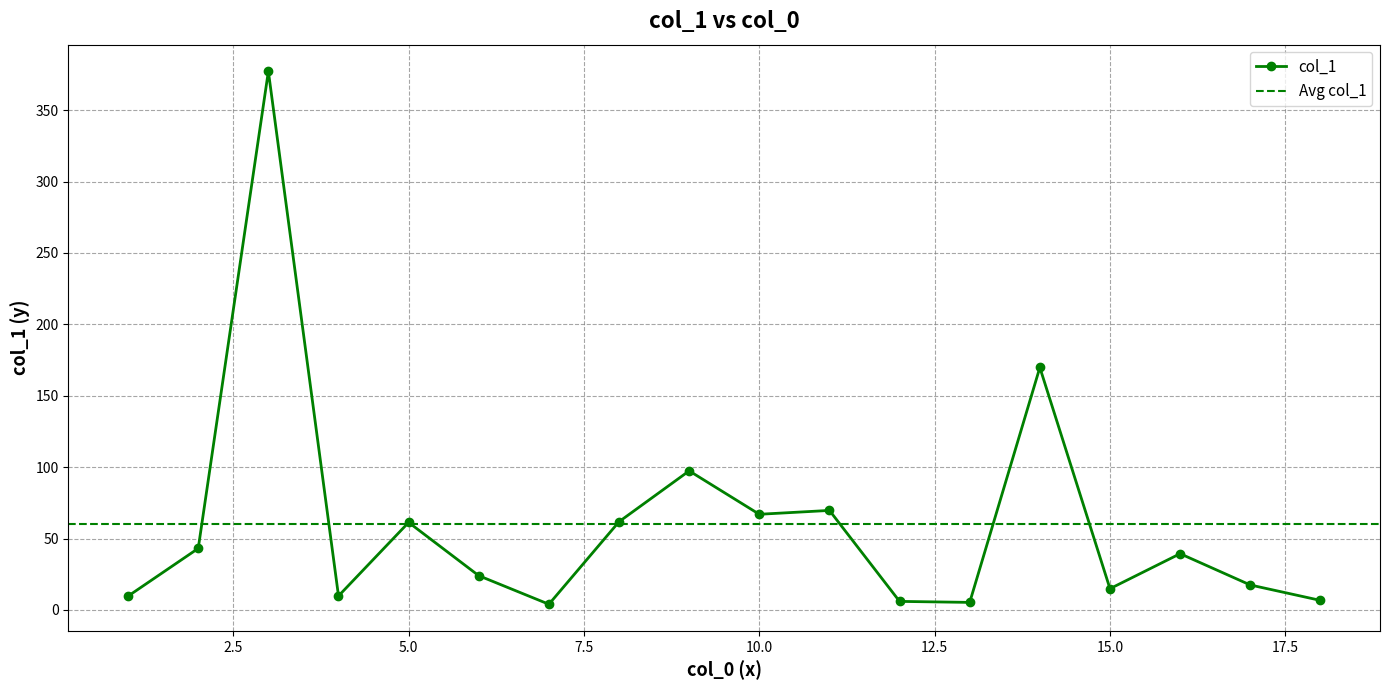

Is this an area chart (filled region under the line)?

No